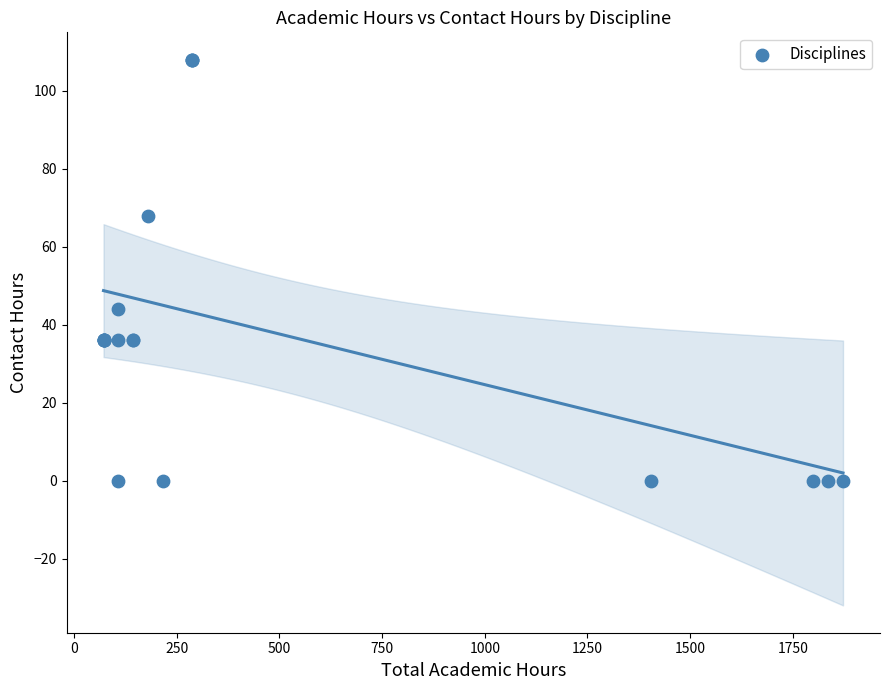

What Y value in the scatter plot is closest to 54?

44